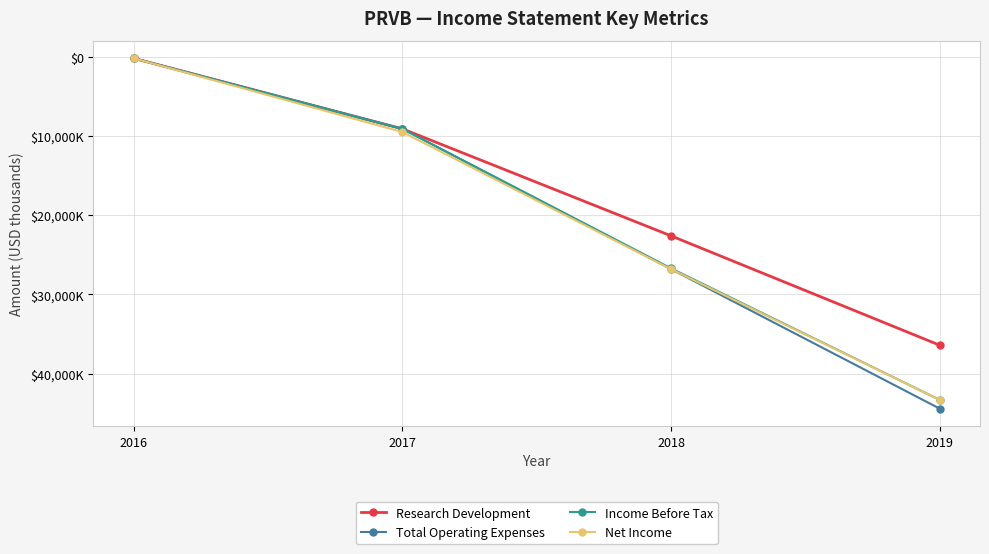

What are all the series names shown in the legend?

Research Development, Total Operating Expenses, Income Before Tax, Net Income